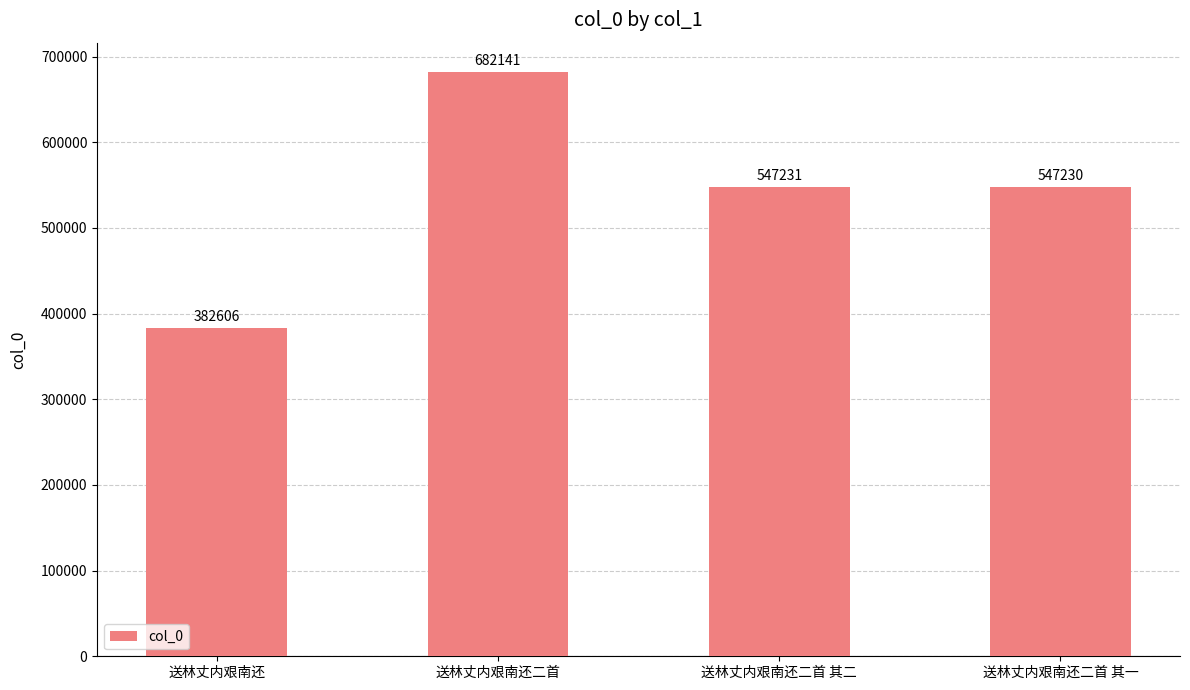

What is the difference between the second highest and minimum values?

164625